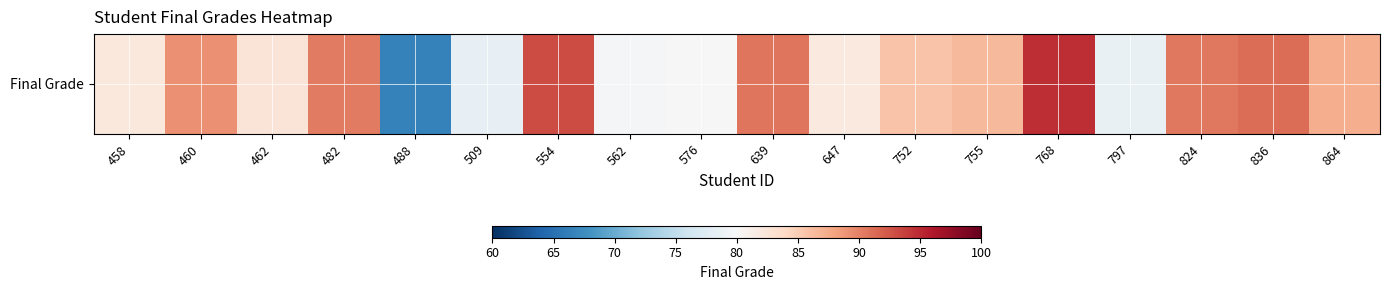

Which label corresponds to the smallest value in the chart?

488